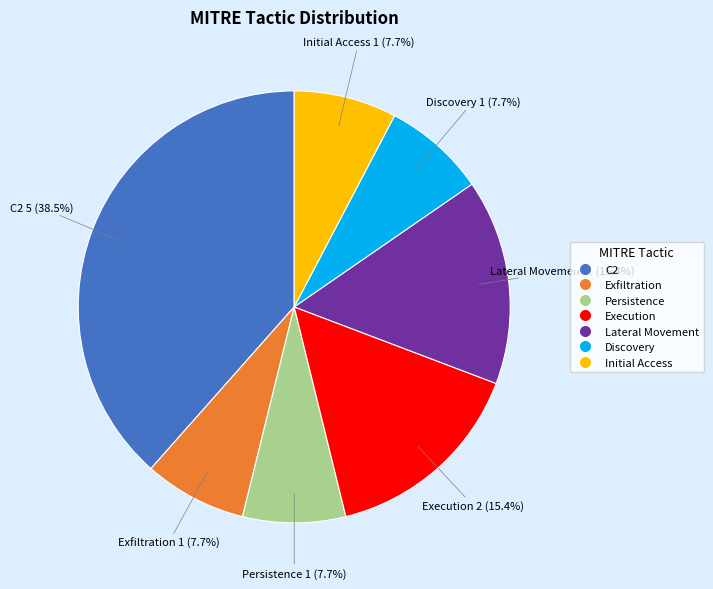

The Discovery slice represents 8% of the pie. True or false?

True